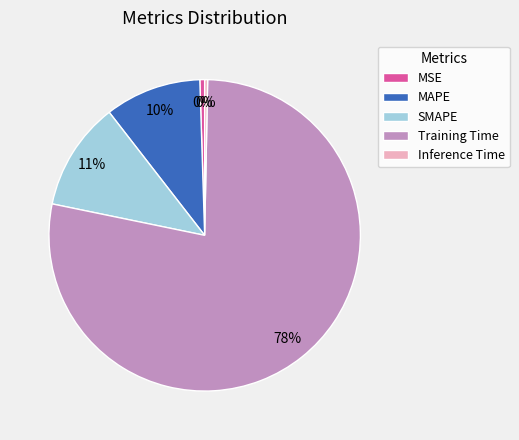

Is the sum of Inference Time and MSE greater than half?

No